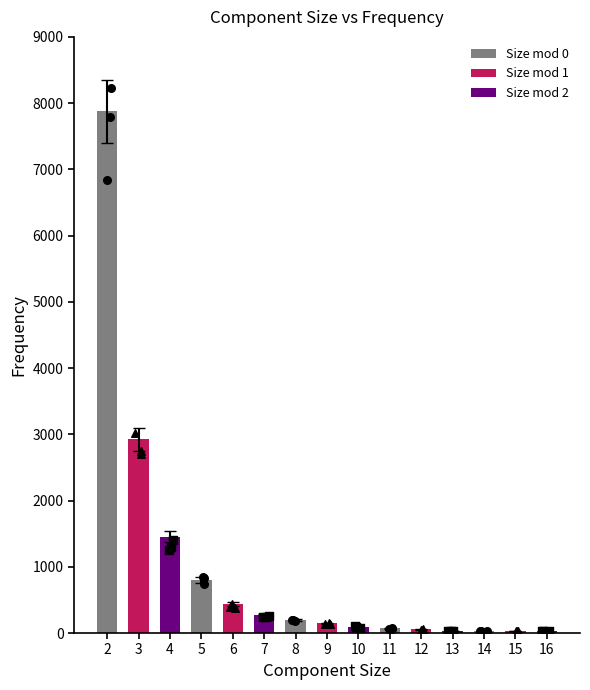

What is the ratio of the value at 5 to the value at 16?

26.8